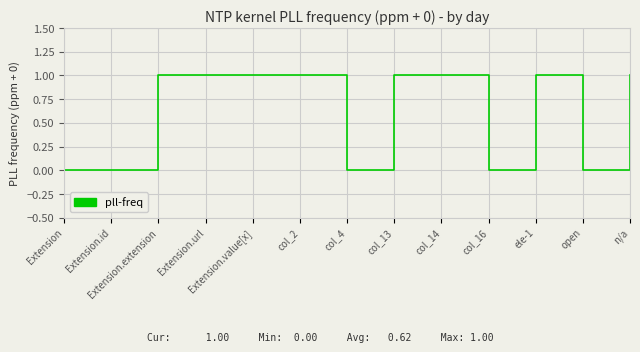

The chart shows a value of 0 at col_4. True or false?

True